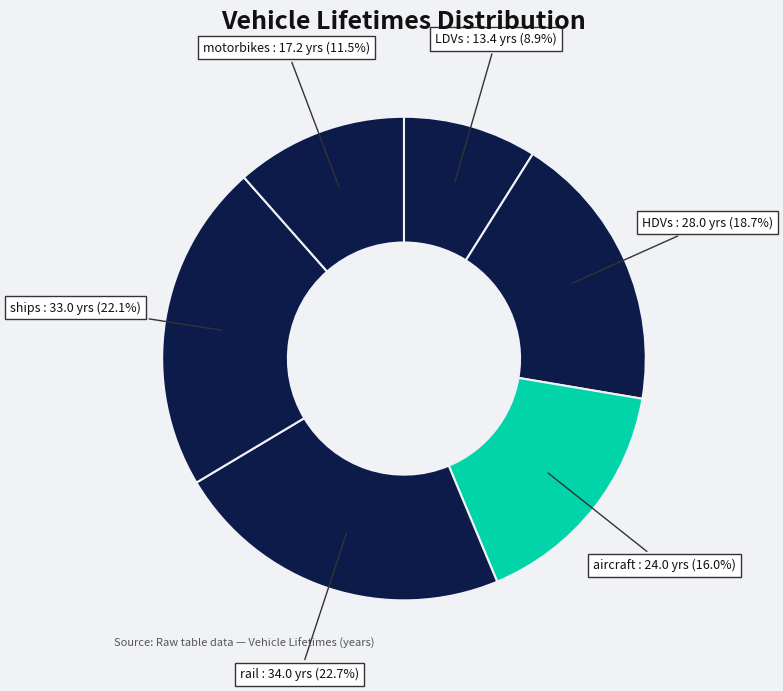

What is the largest slice in the pie chart?

rail